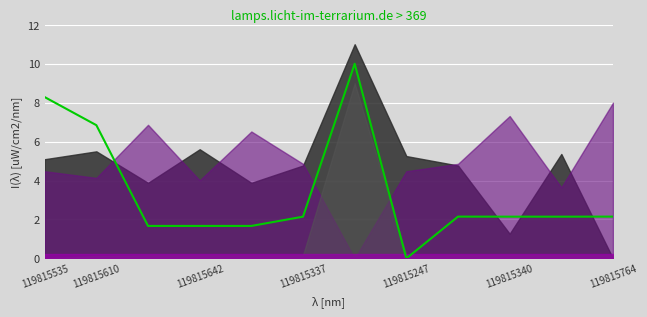

The chart shows a value of 6.8 at 119815610. True or false?

True